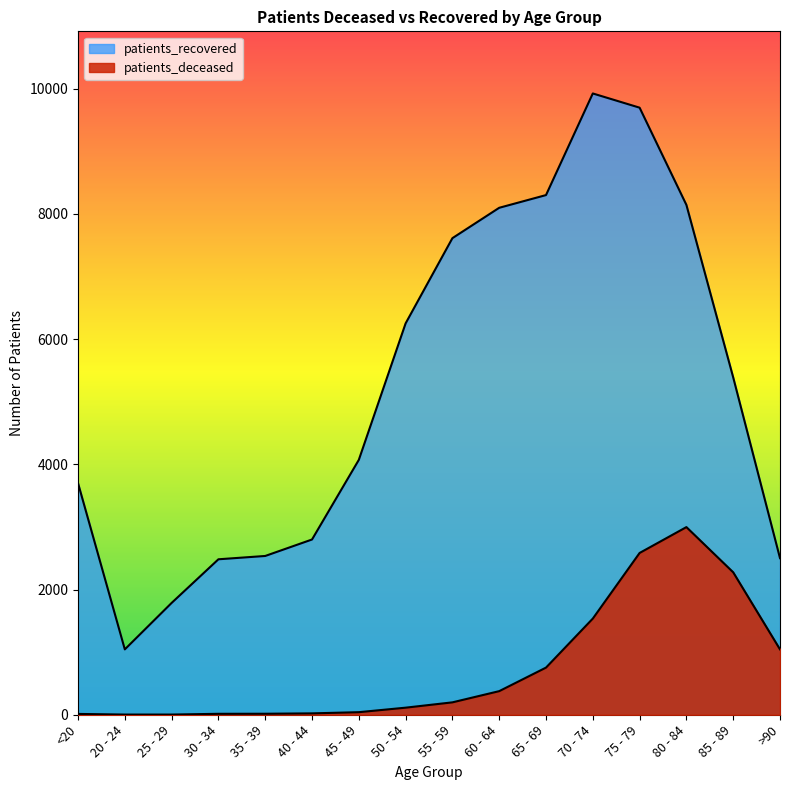

True or false: patients_recovered and patients_deceased cross at least once.

False